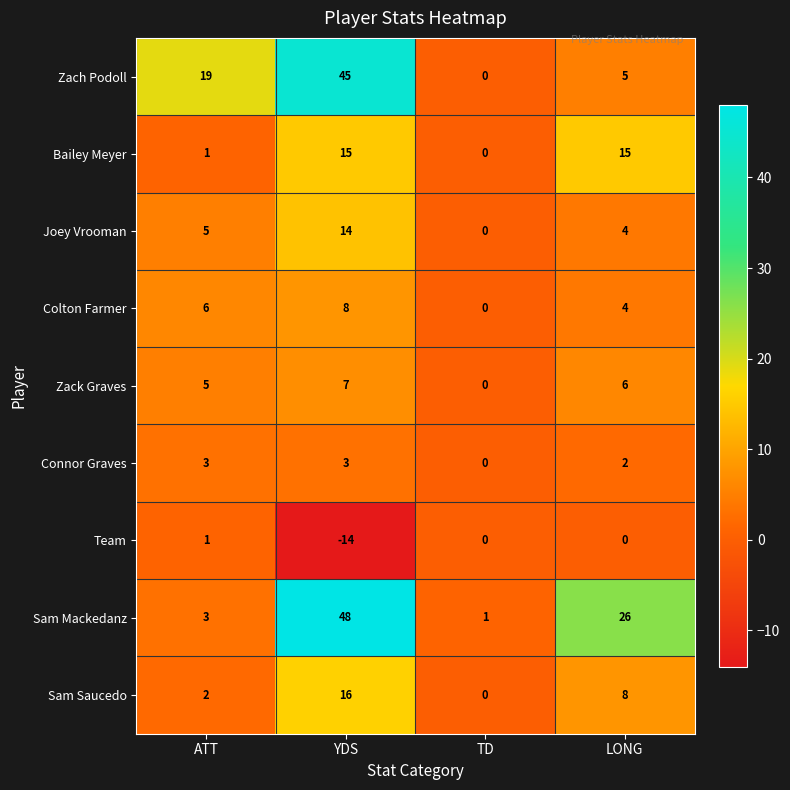

Where is Zack Graves nearest to the value 3?

ATT